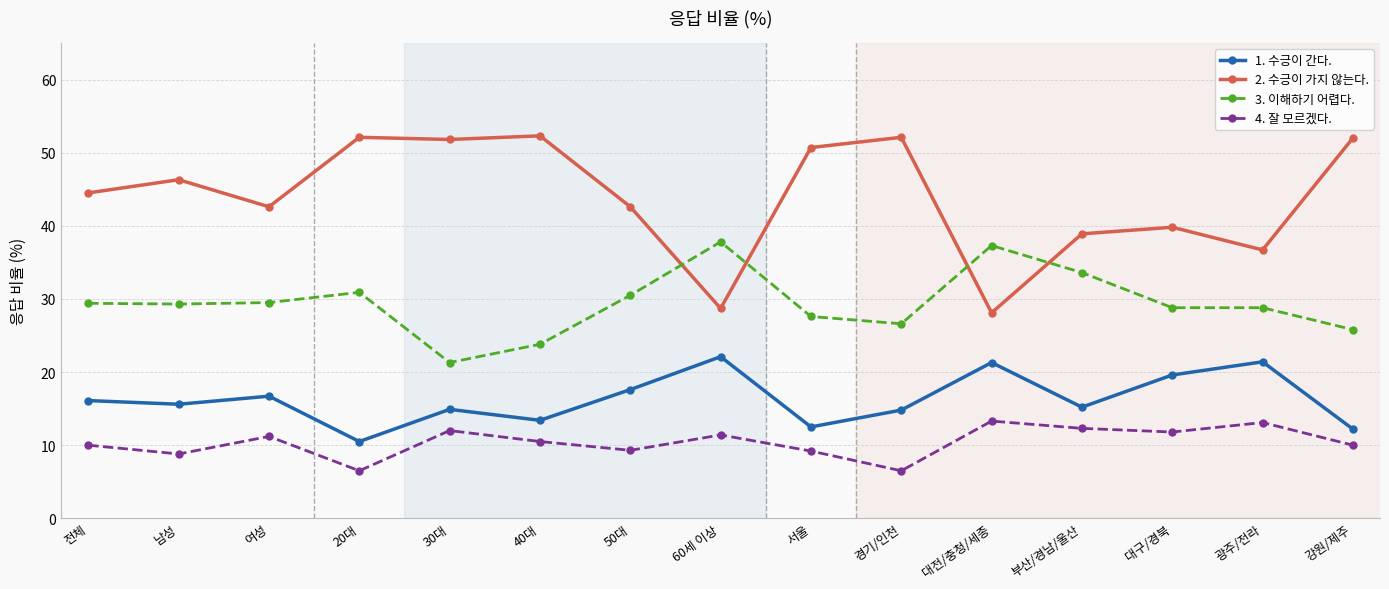

What is the value of the 3. 이해하기 어렵다. point at the 7th from the left?

30.5